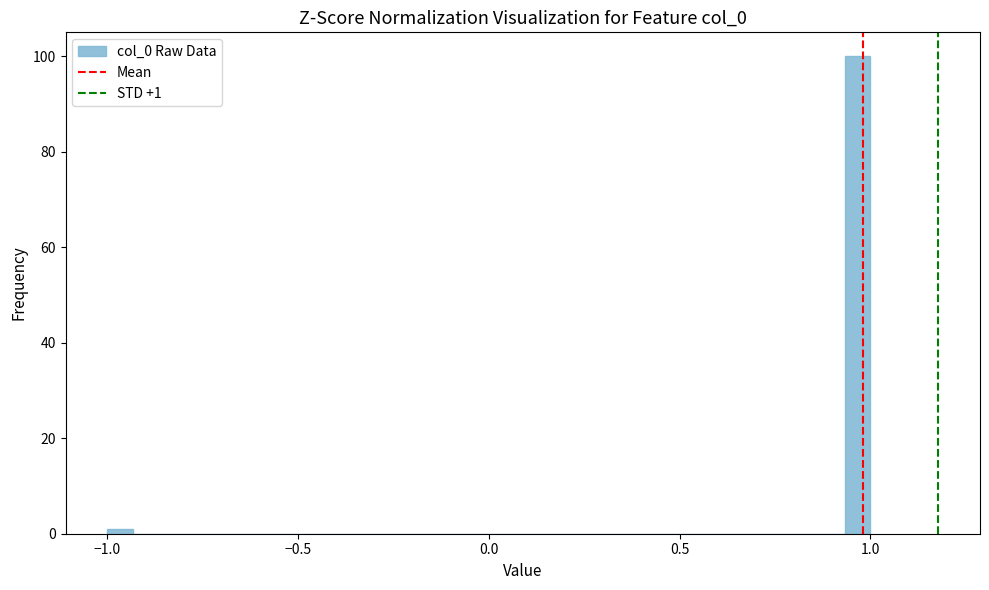

Read against the x-axis, roughly where is the centre of the tallest bar?

0.95